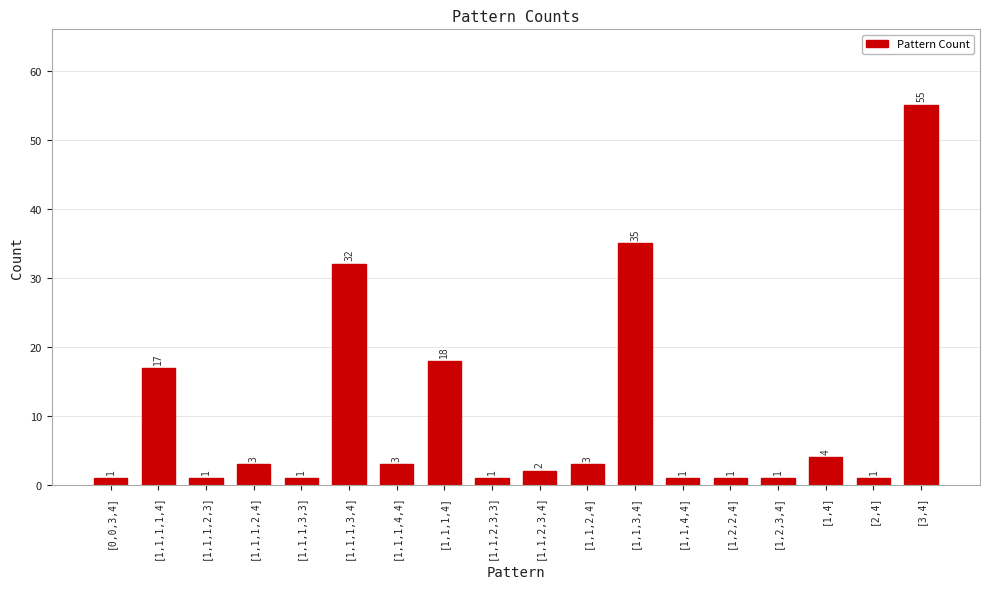

What is the maximum value shown in the chart?

55